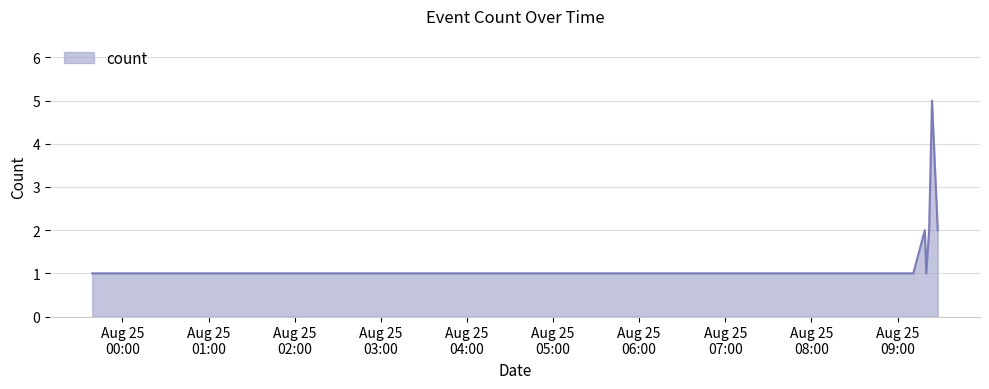

What is the difference between the maximum and second lowest values?

4